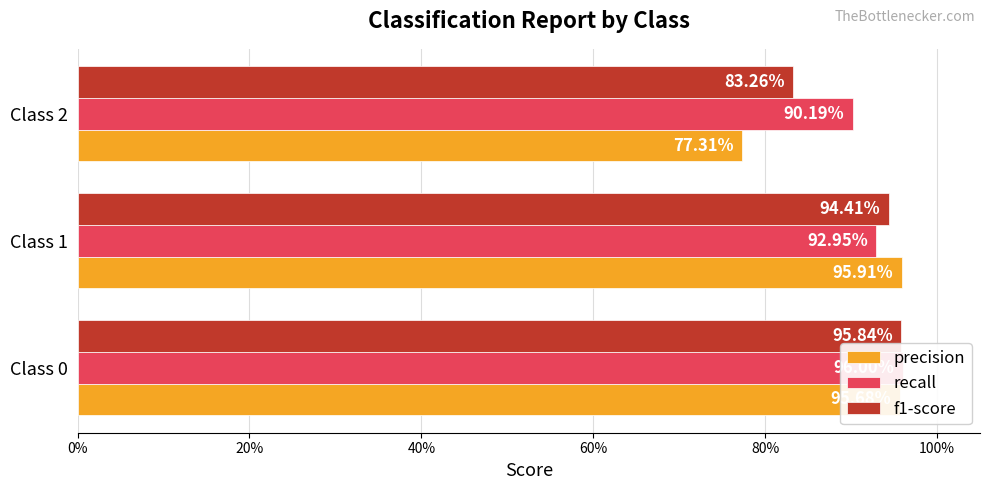

What is the minimum value shown in the chart?

0.8